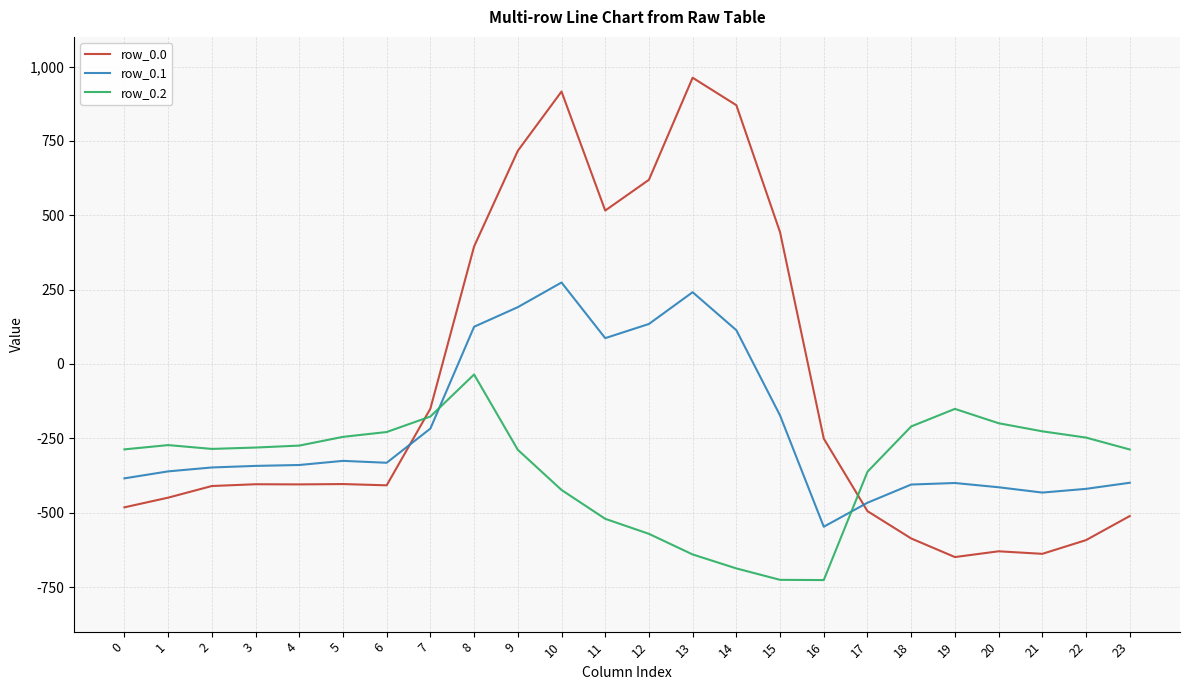

Is it true that row_0.0 equals -404.9 at 4?

True